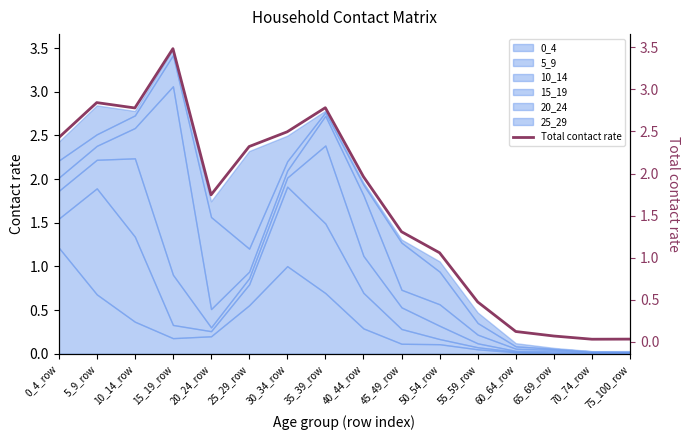

The chart shows a value of 0.1 at 60_64_row. True or false?

True